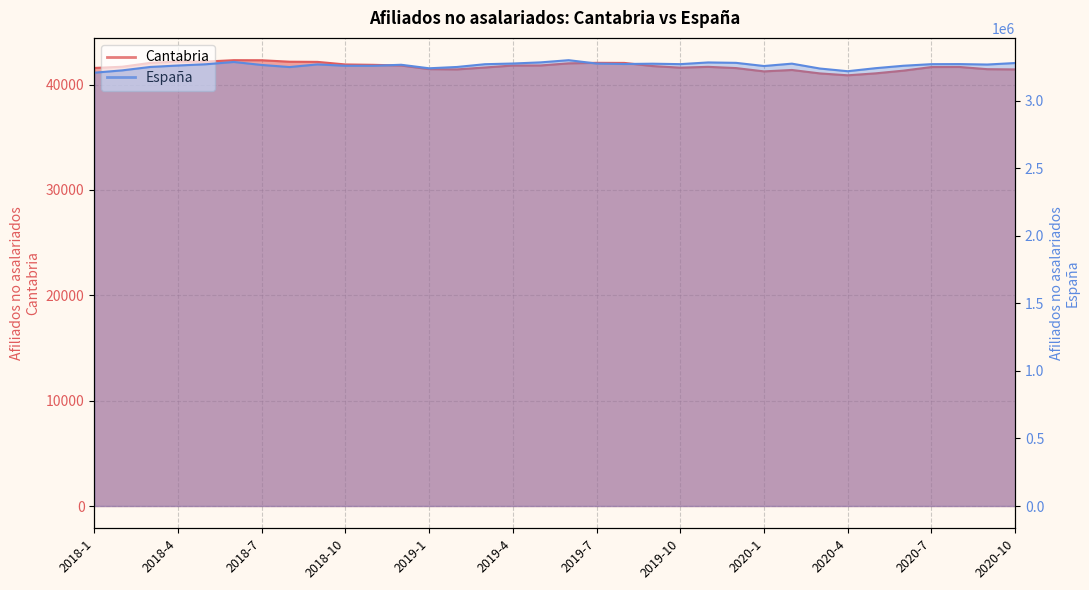

How many lines are shown in the chart?

2